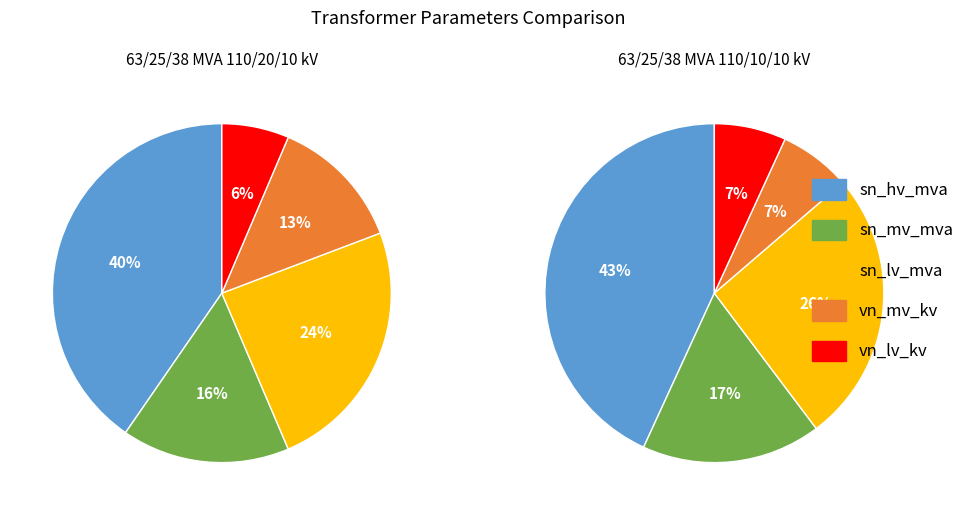

Do sn_hv_mva and sn_lv_mva together represent more than half of the pie?

Yes